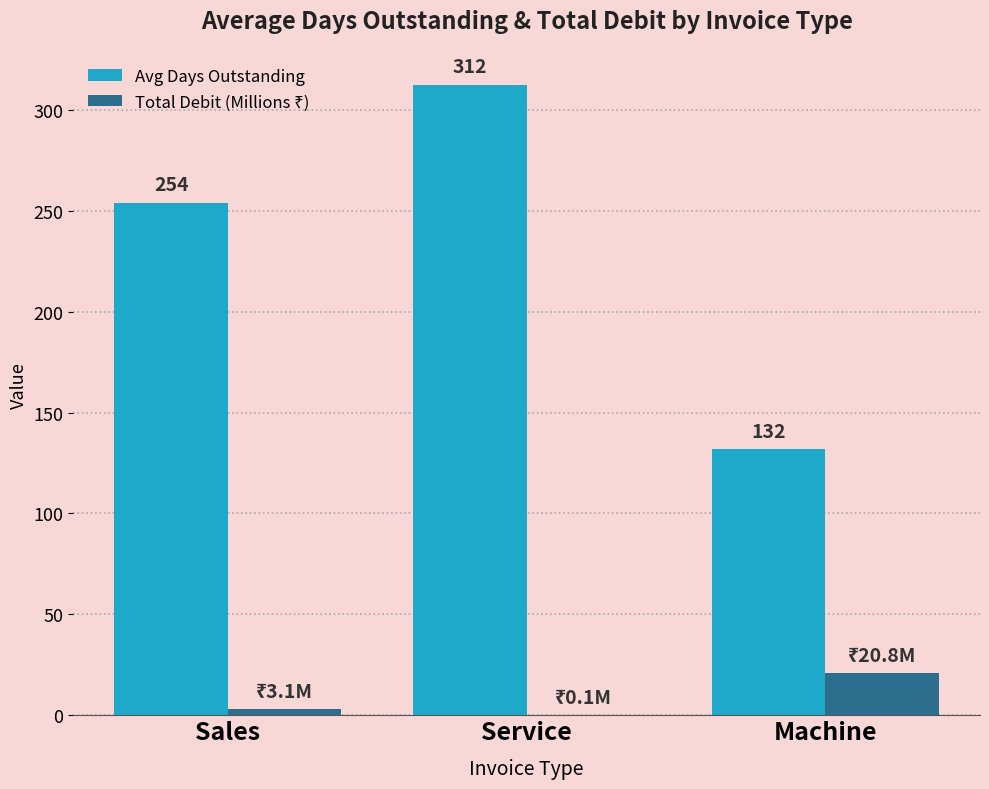

The value of Avg Days Outstanding at Machine is 61.4. True or false?

False